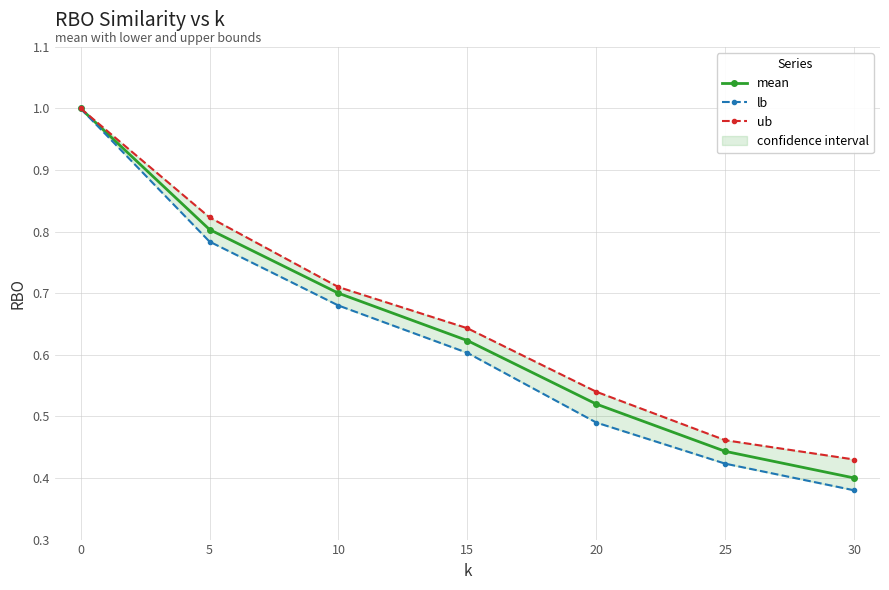

The value of lb at 25 is 0.4. True or false?

True